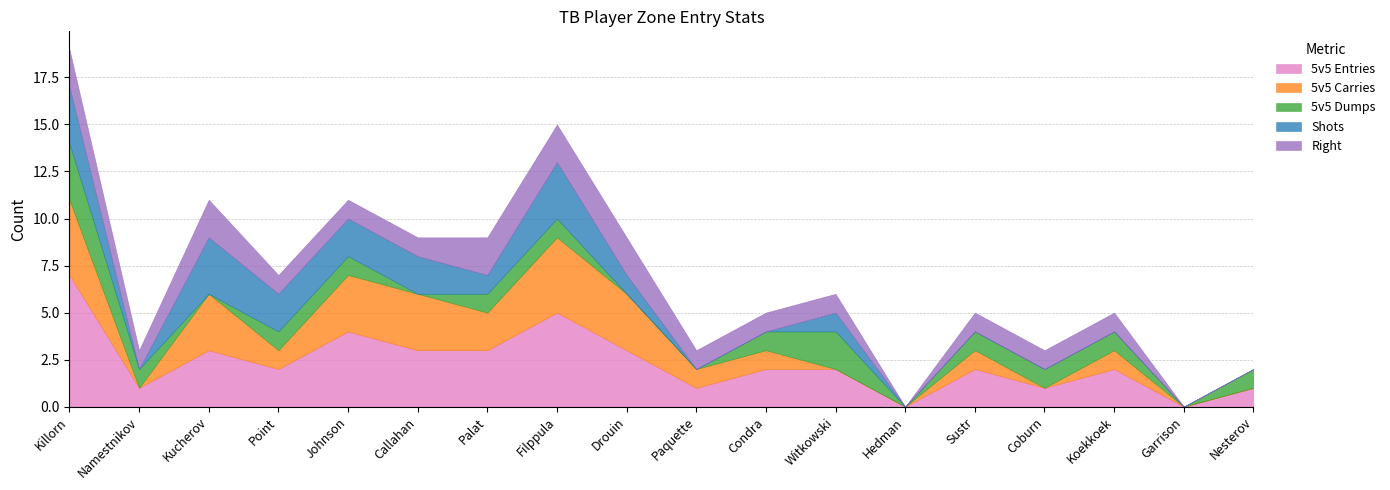

True or false: 5v5 Carries and Right intersect in this chart.

True